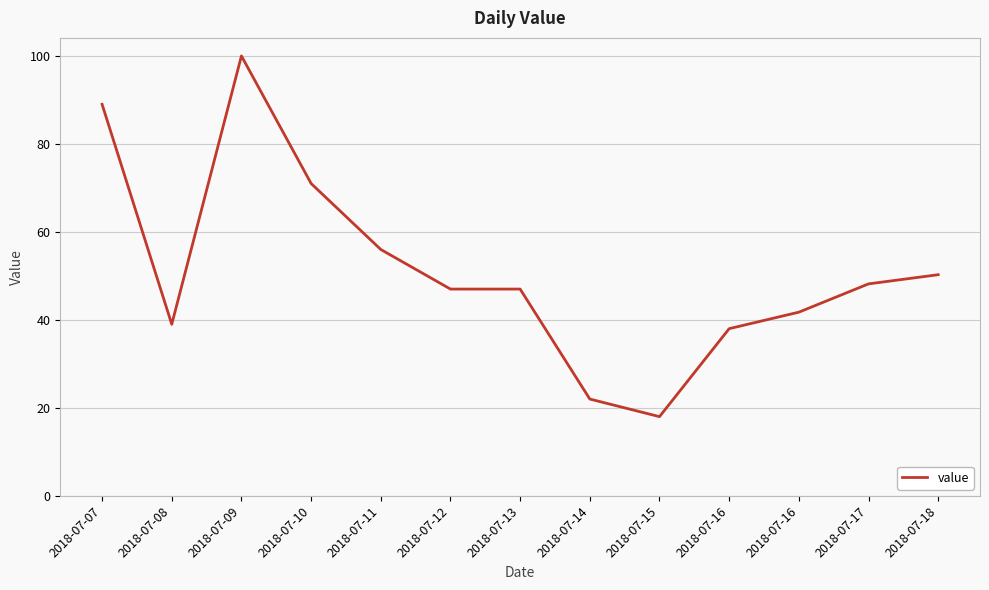

The value at 2018-07-15 is 27.3. True or false?

False